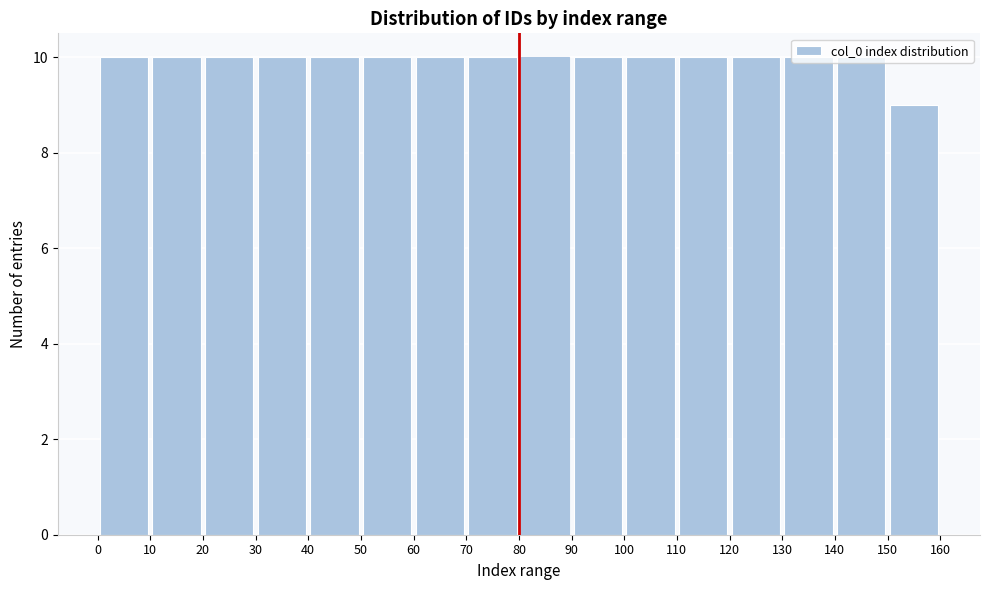

Reading left to right, list every bar in this chart as the range it spans on the x-axis followed by its height. The values are not printed on the chart, so give them approximately, as read against the axis.

0 to 10: 10
10 to 20: 10
20 to 30: 10
30 to 40: 10
40 to 50: 10
50 to 60: 10
60 to 70: 10
70 to 80: 10
80 to 90: 10
90 to 100: 10
100 to 110: 10
110 to 120: 10
120 to 130: 10
130 to 140: 10
140 to 150: 10
150 to 160: 9